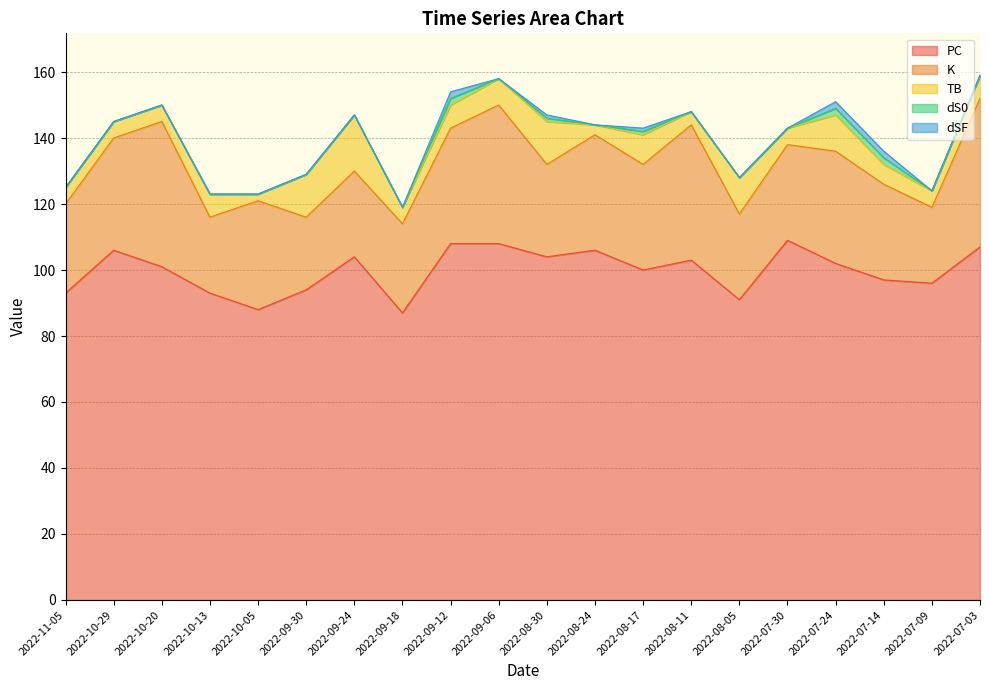

Is the value of K at 2022-09-24 greater than the value of dSF at 2022-09-18?

Yes